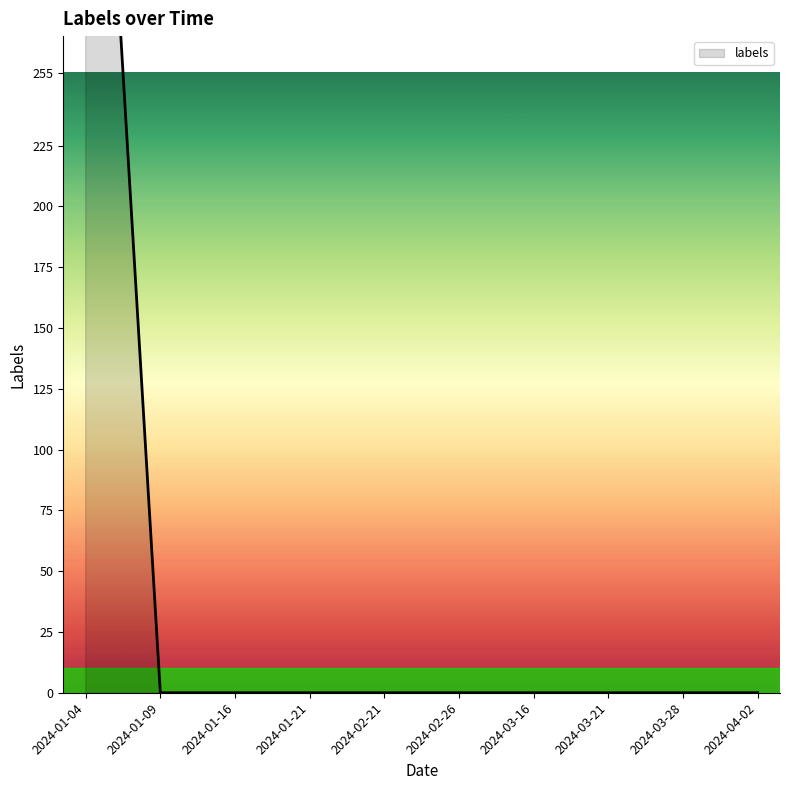

What is the sum of all values?

510